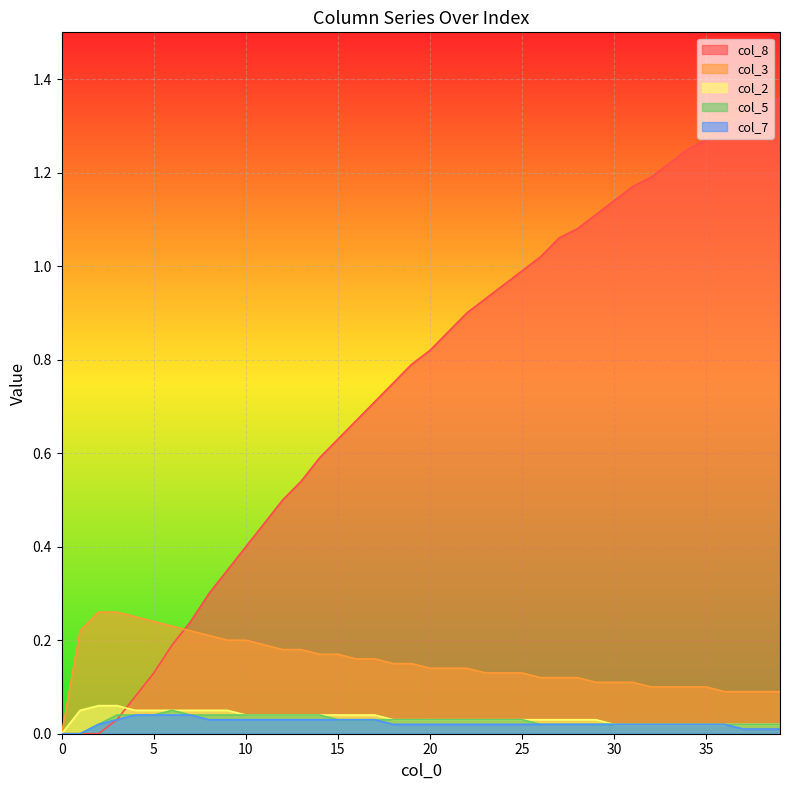

What is the total value across all series at 19?

1.0